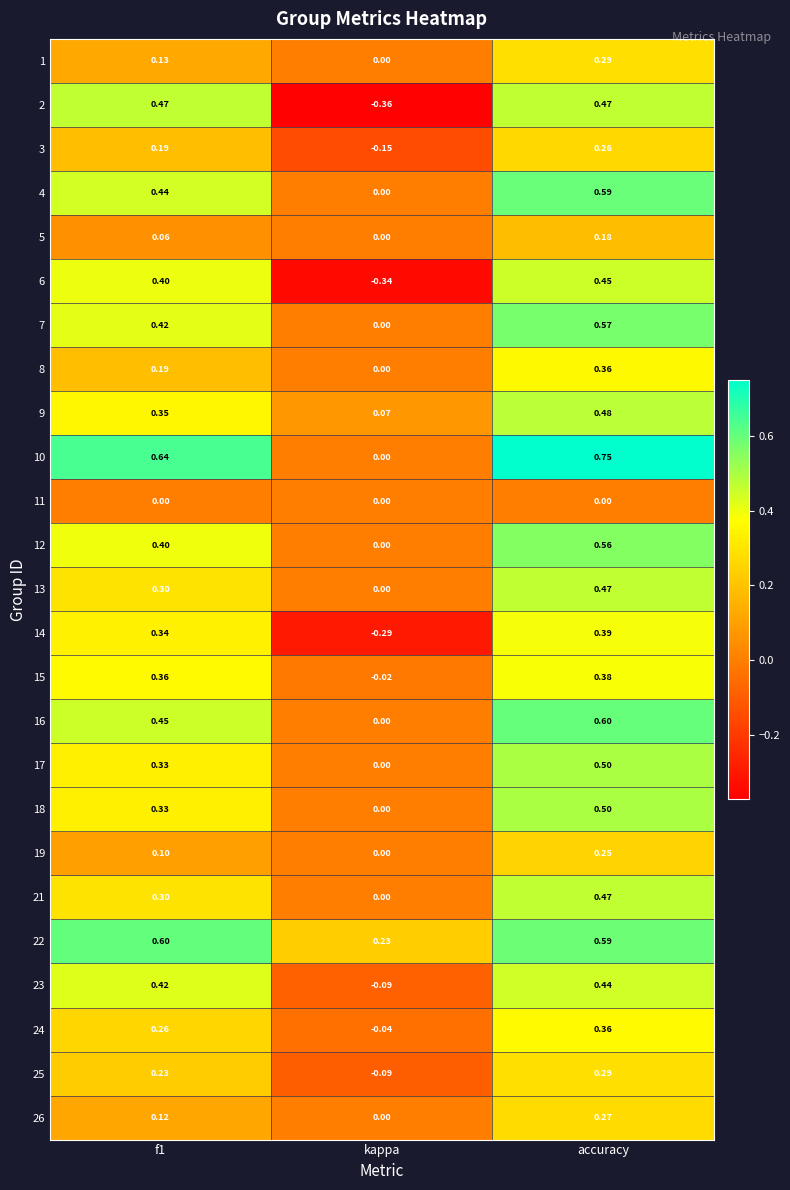

At which label is 22 closest to 0?

kappa